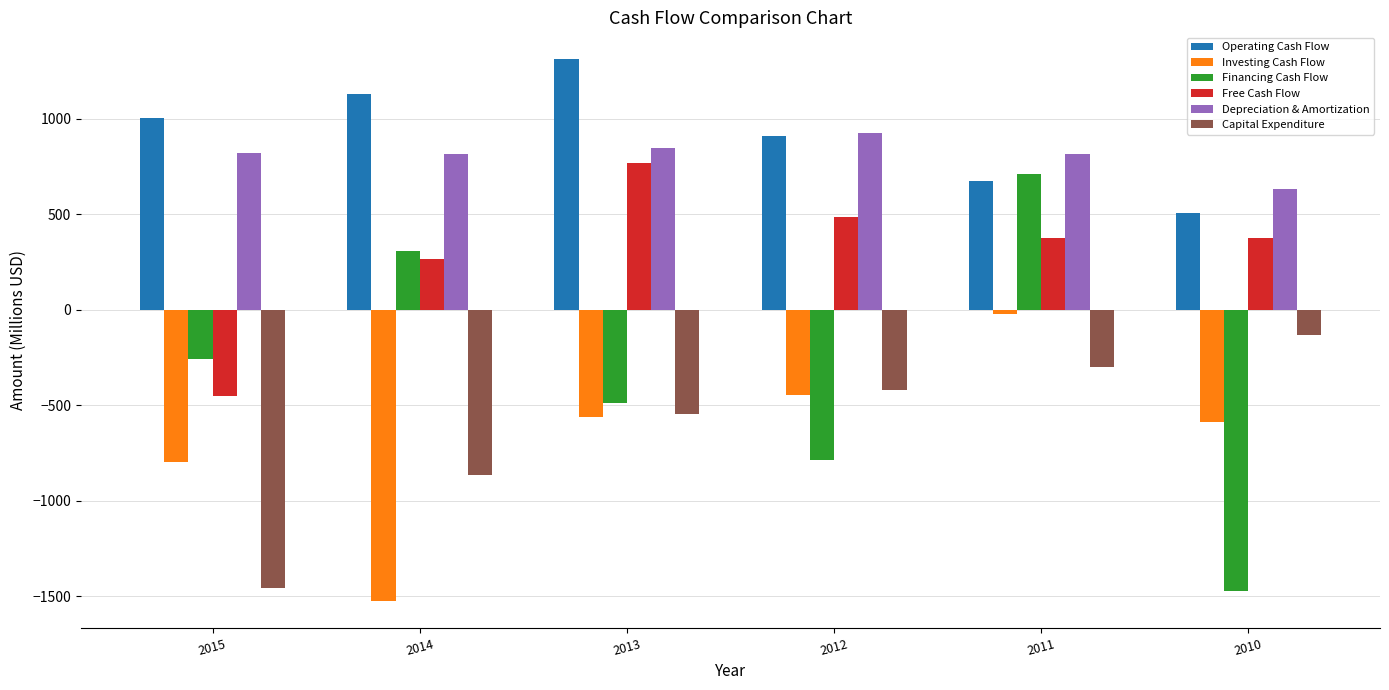

What is the spread (max minus min) of values at 2013?

1870.6